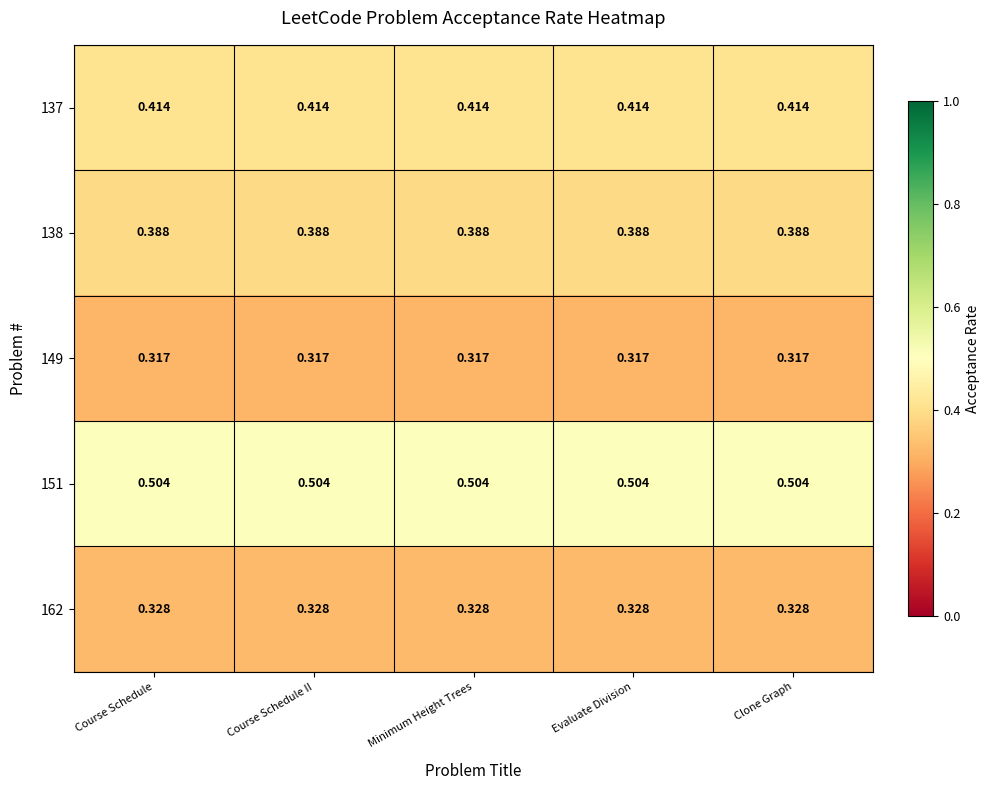

Is the value of 162 at Minimum Height Trees greater than the value of 149 at Course Schedule?

Yes